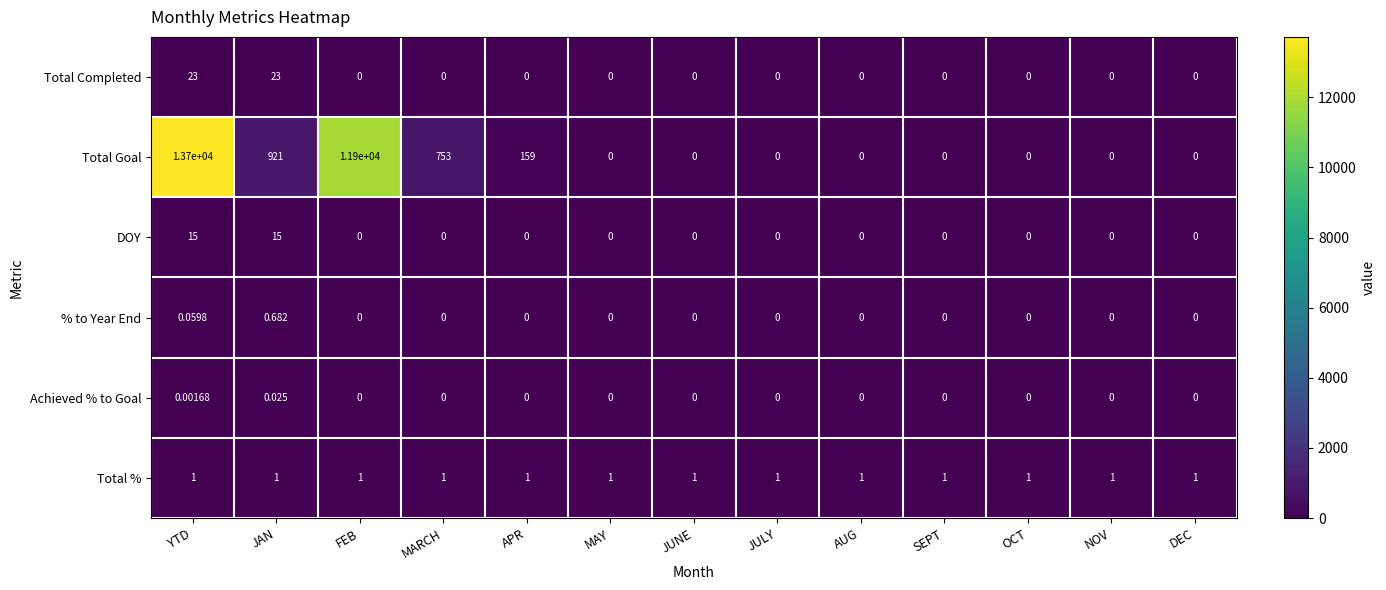

Which category has the highest value in the Total Goal series?

YTD